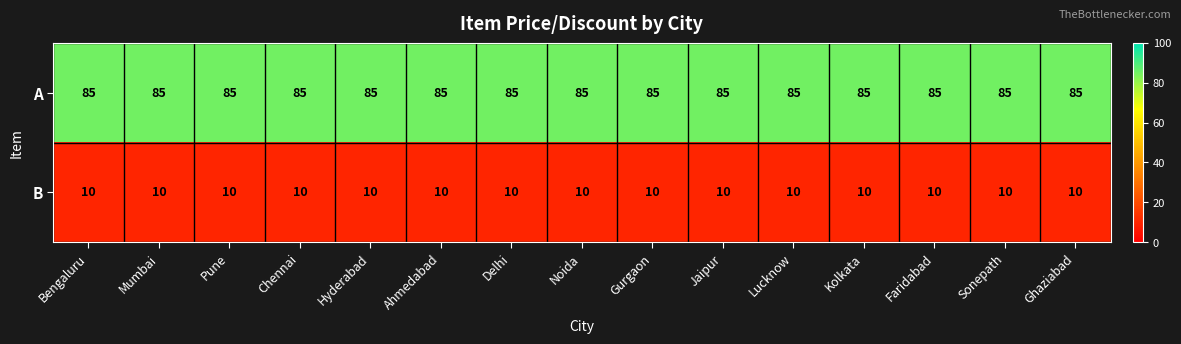

What is the maximum value for B?

10